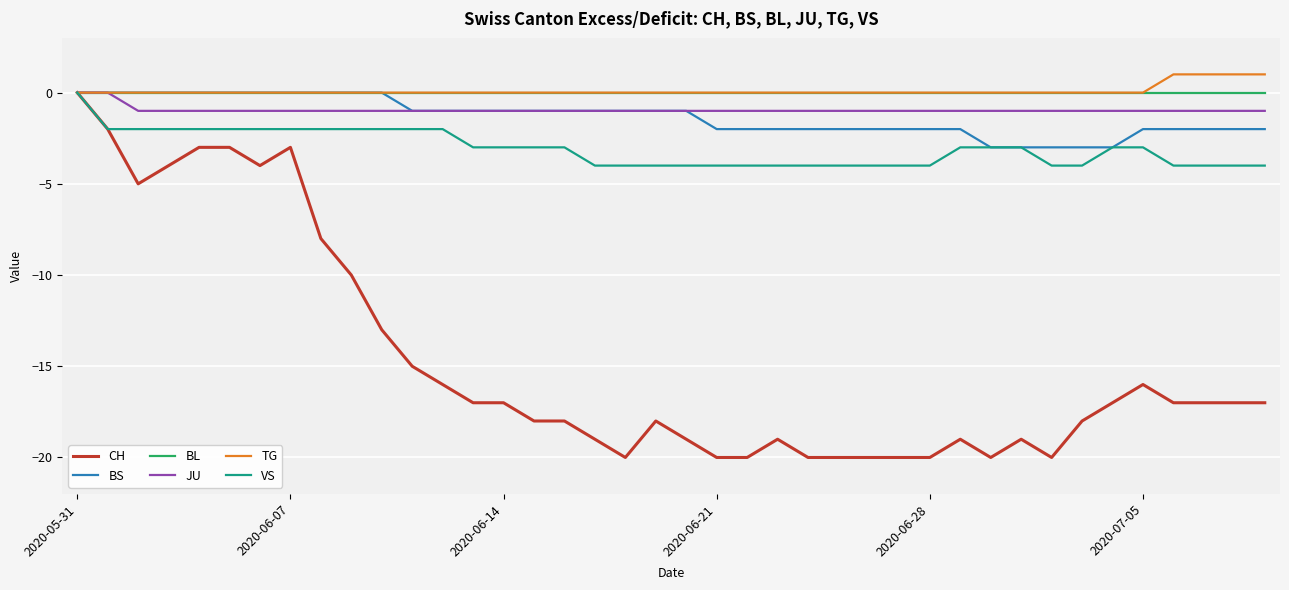

Which series has the widest spread of values?

CH